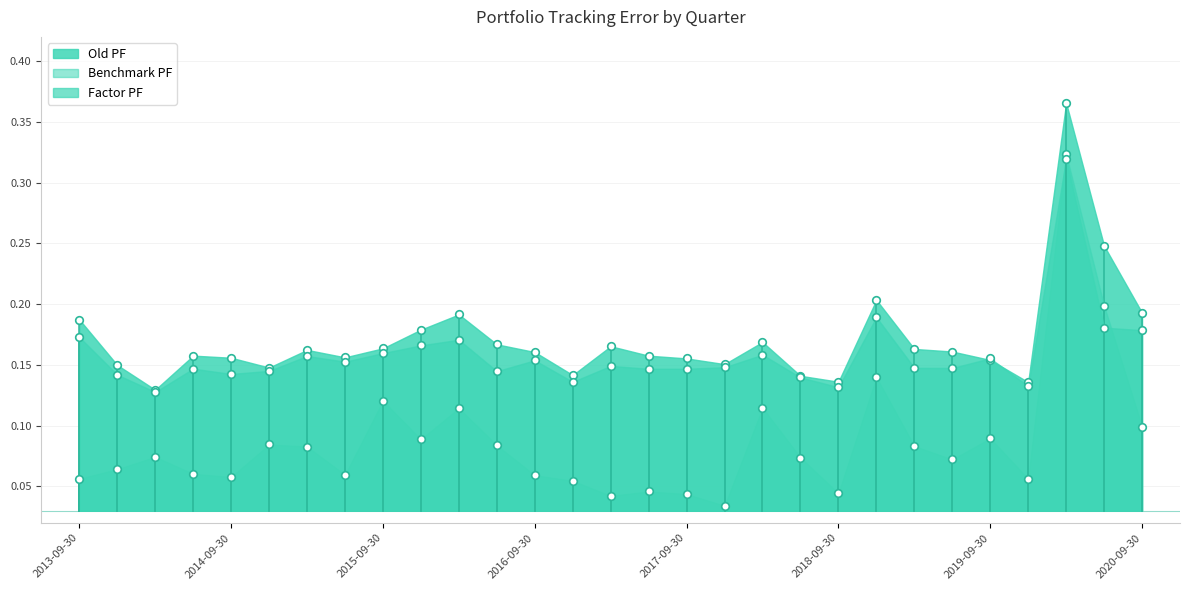

Which series has the largest total across all categories?

Old PF